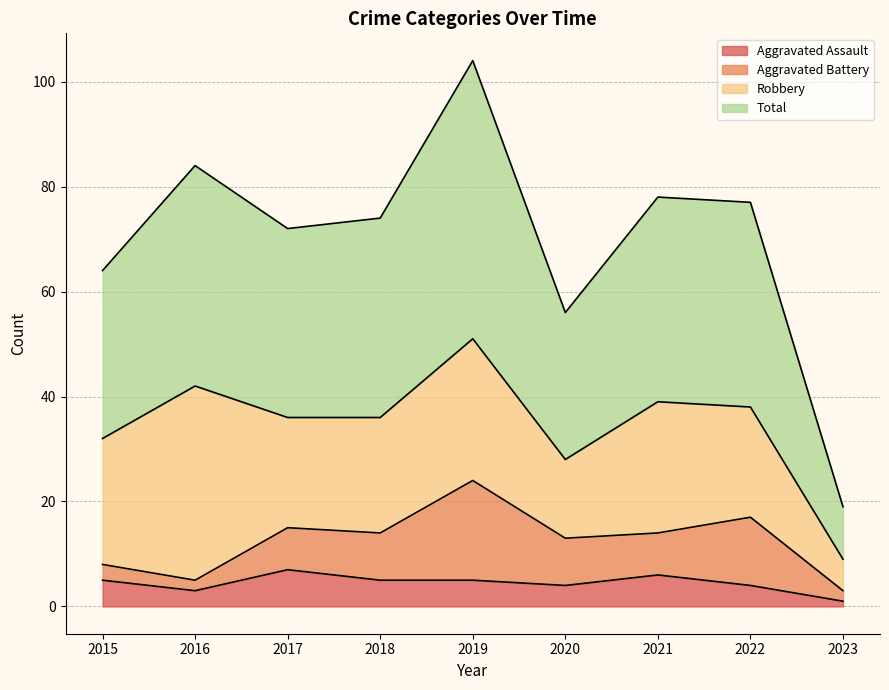

At how many categories does at least one series exceed 101?

1